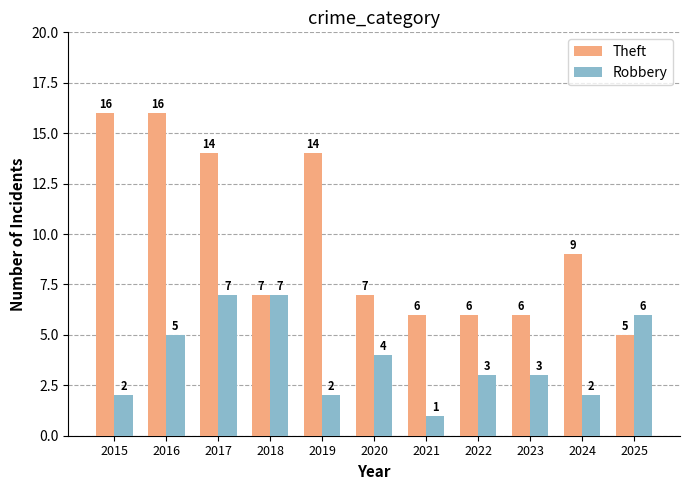

Reading left to right, list all the values displayed in this chart.

Theft: 16	16	14	7	14	7	6	6	6	9	5
Robbery: 2	5	7	7	2	4	1	3	3	2	6